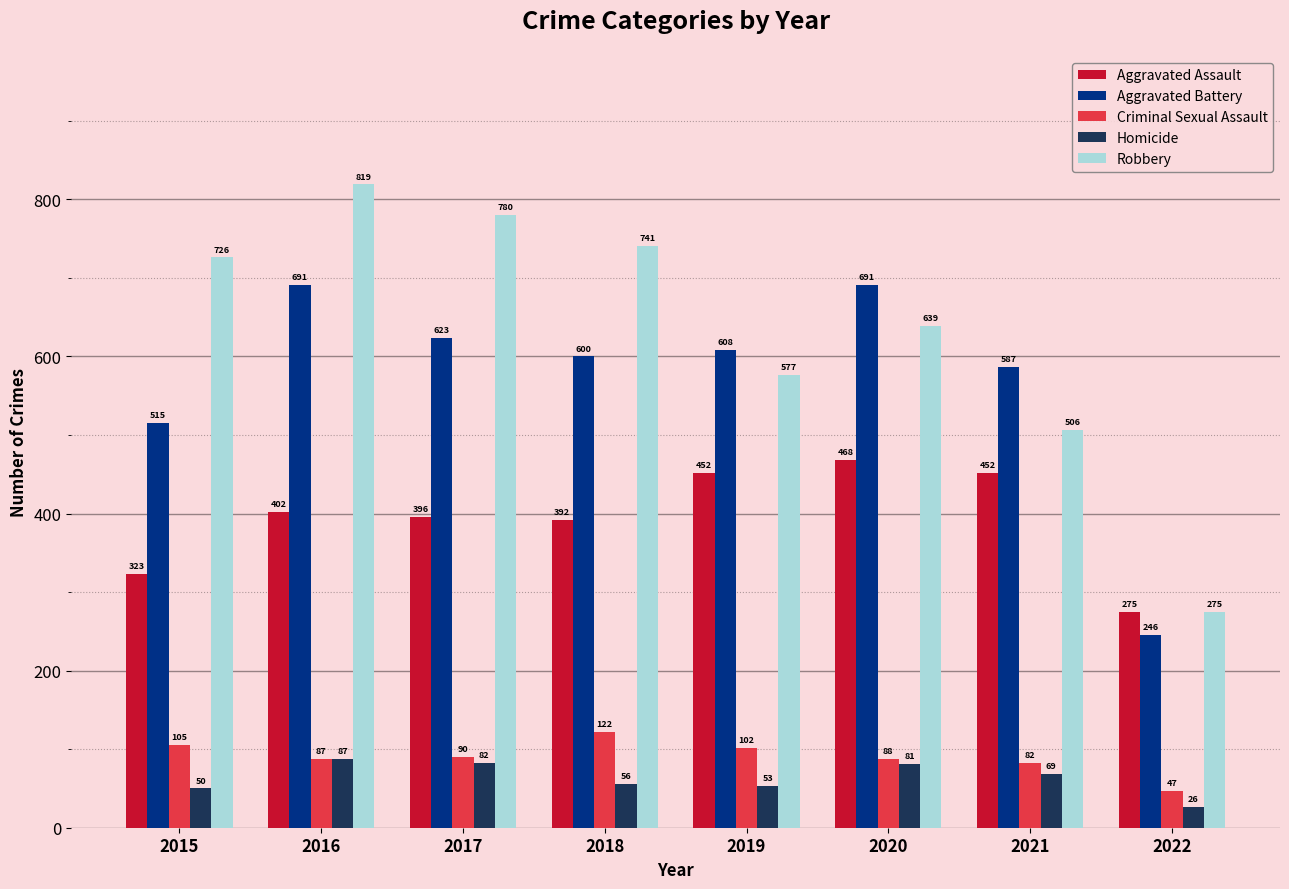

How many bars are there in each group?

5